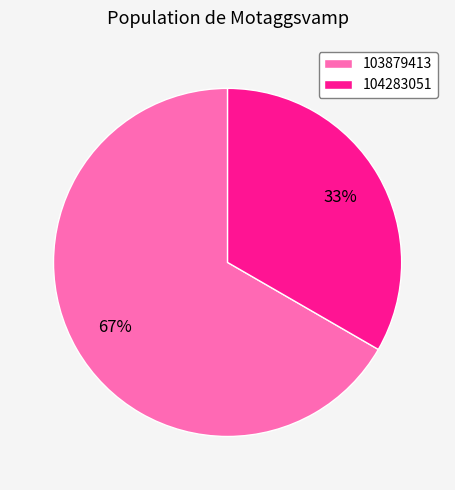

To the nearest percent, what is the combined percentage of 103879413 and 104283051?

100%